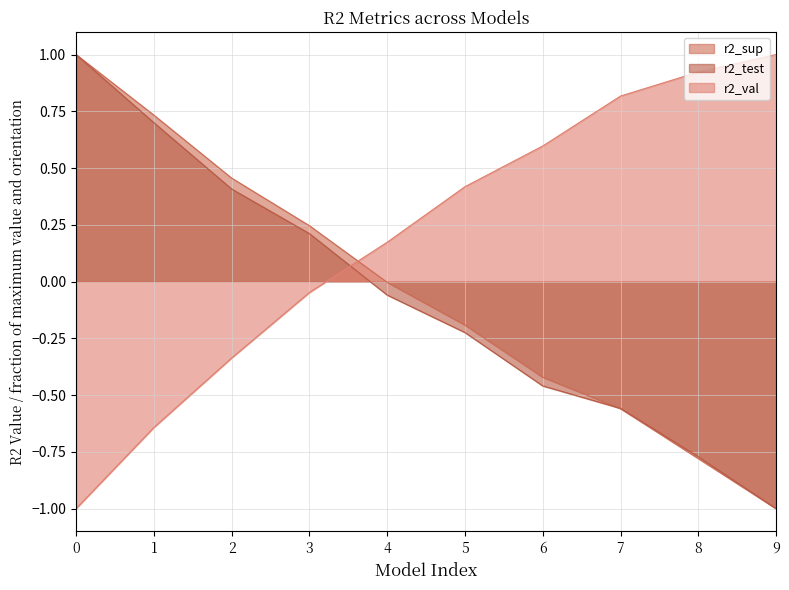

What is the maximum value shown in the chart?

1.0